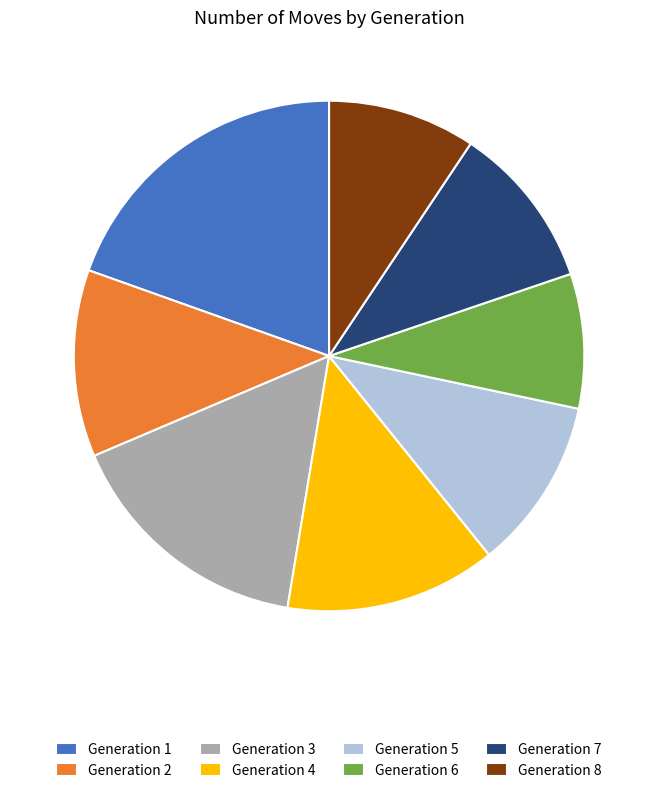

Approximately how many times larger is the value at Generation 7 compared to Generation 4?

0.8